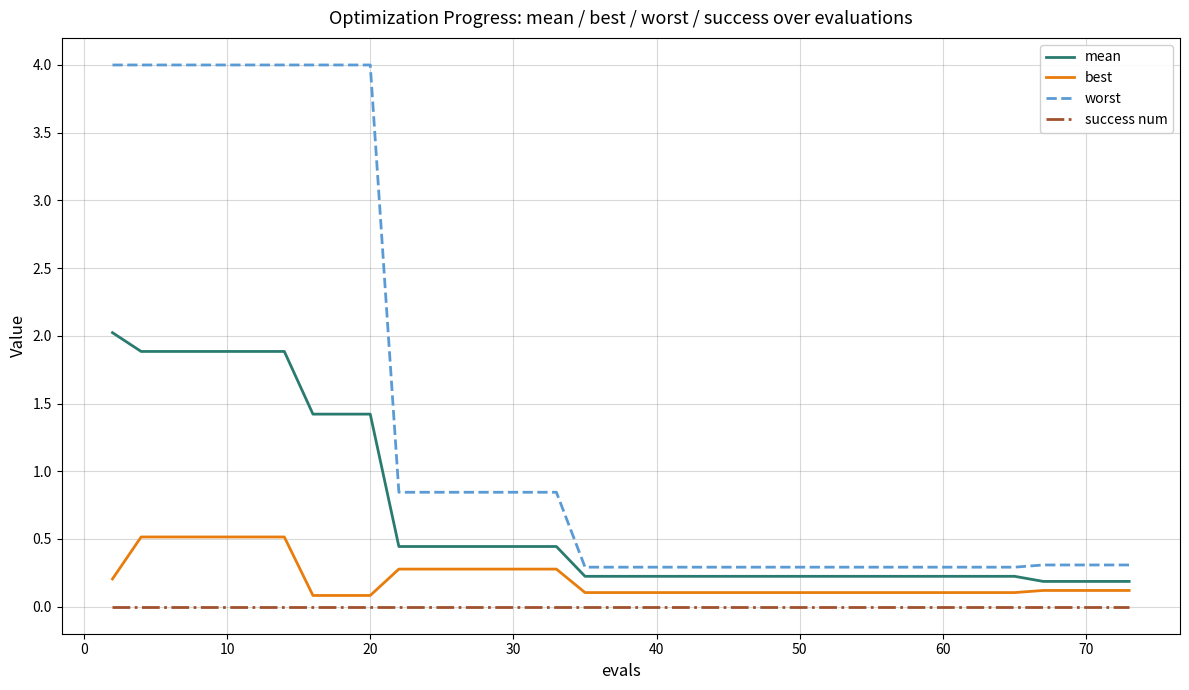

Which series has the largest total across all categories?

worst